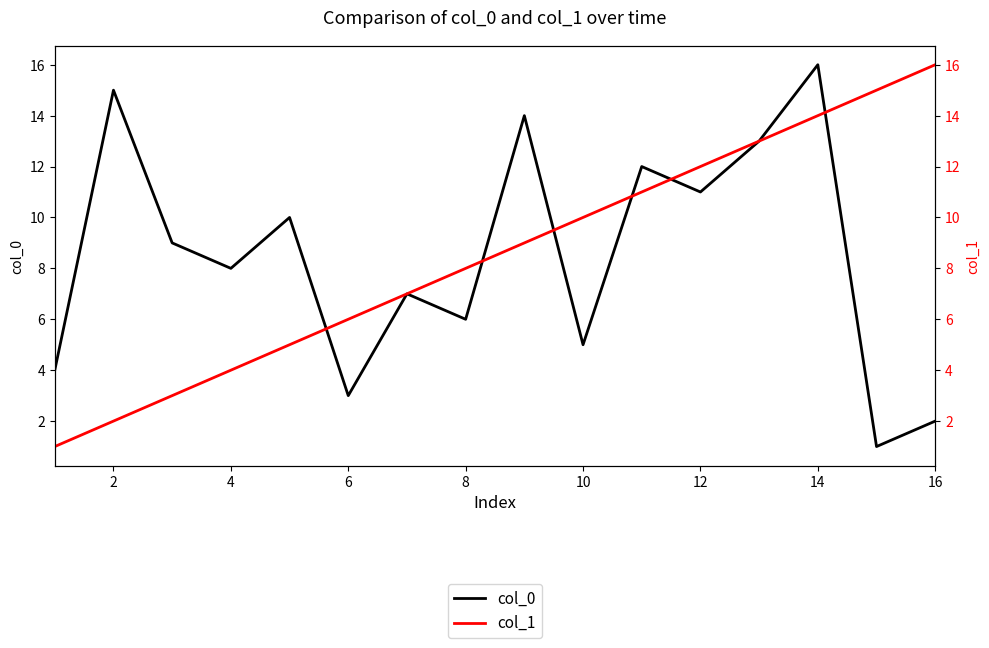

How many data points in col_1 are above 9?

7